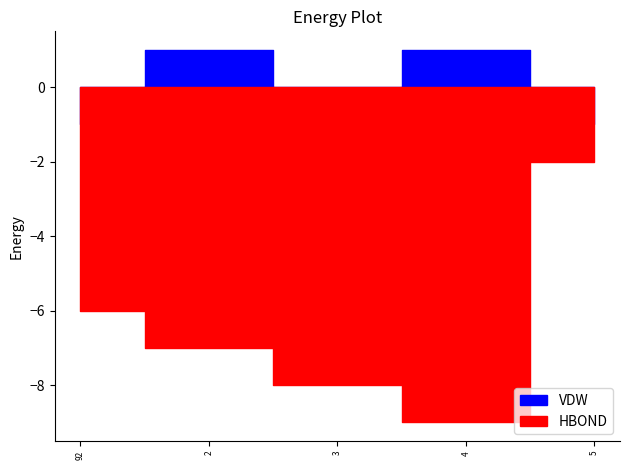

What is the sum of the VDW values at 5 and 92?

2